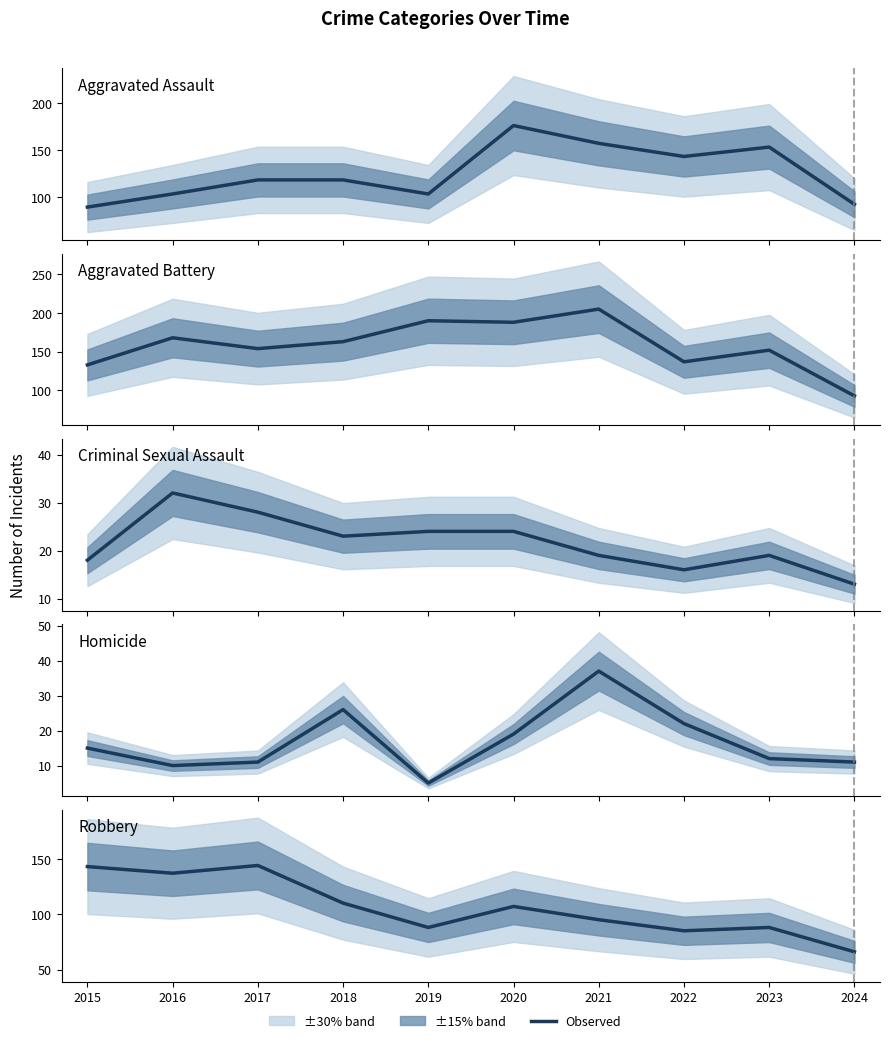

List the series in order of their peak value, lowest first.

Criminal Sexual Assault, Homicide, Robbery, Aggravated Assault, Aggravated Battery